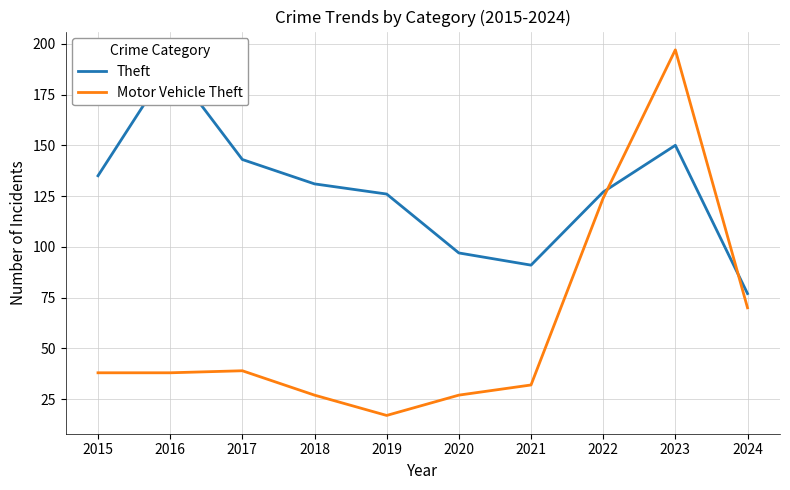

How many values in the Motor Vehicle Theft series are below 38?

4